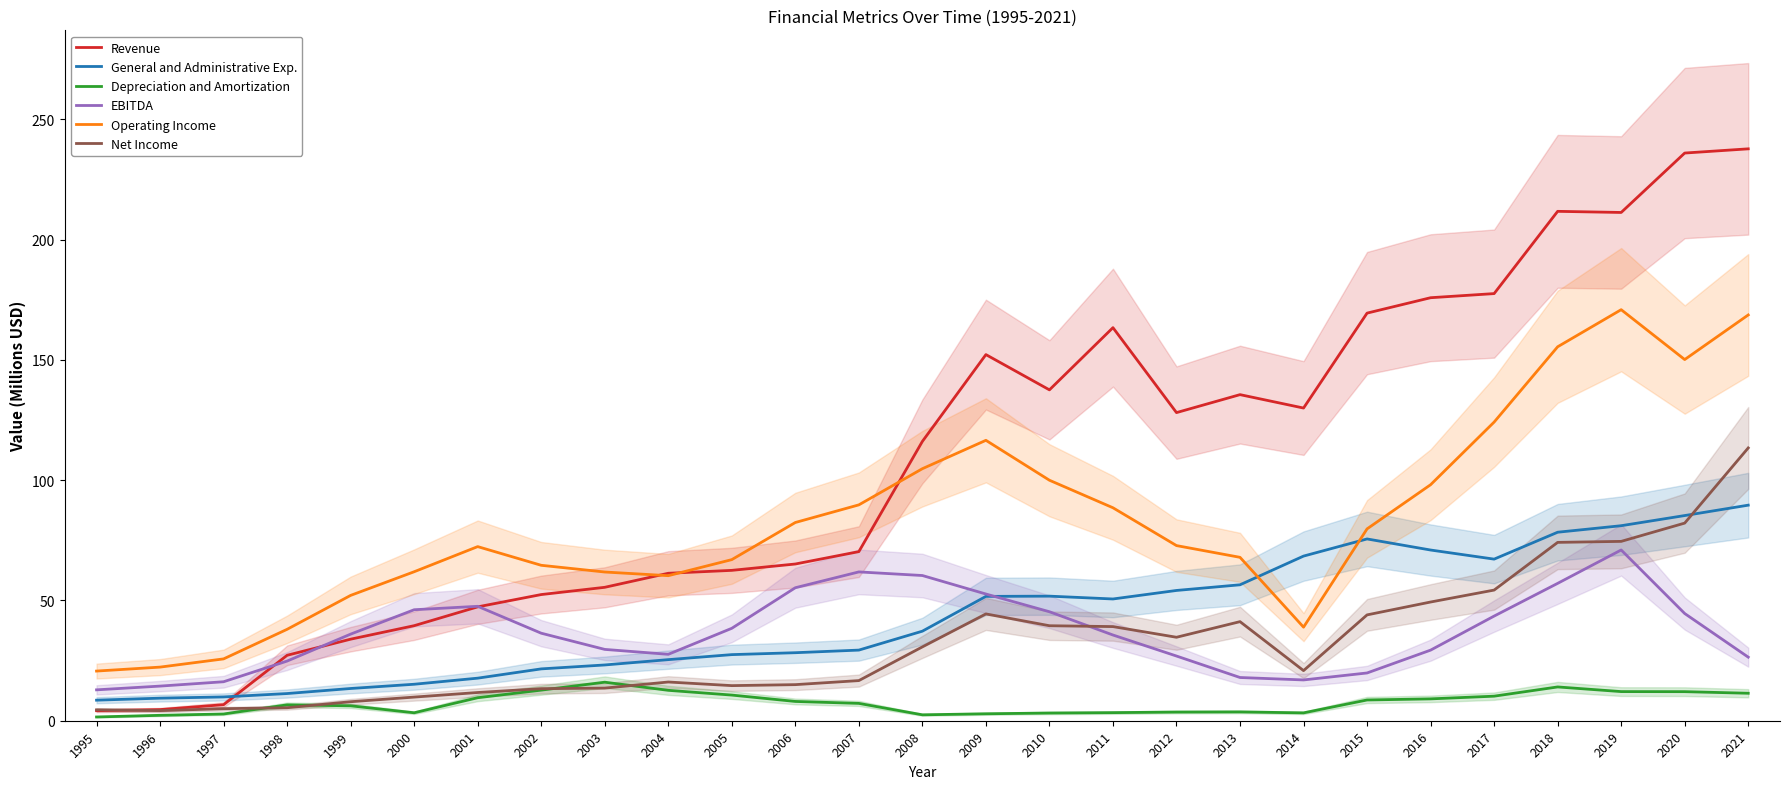

Where does the EBITDA series first go above 36?

2000